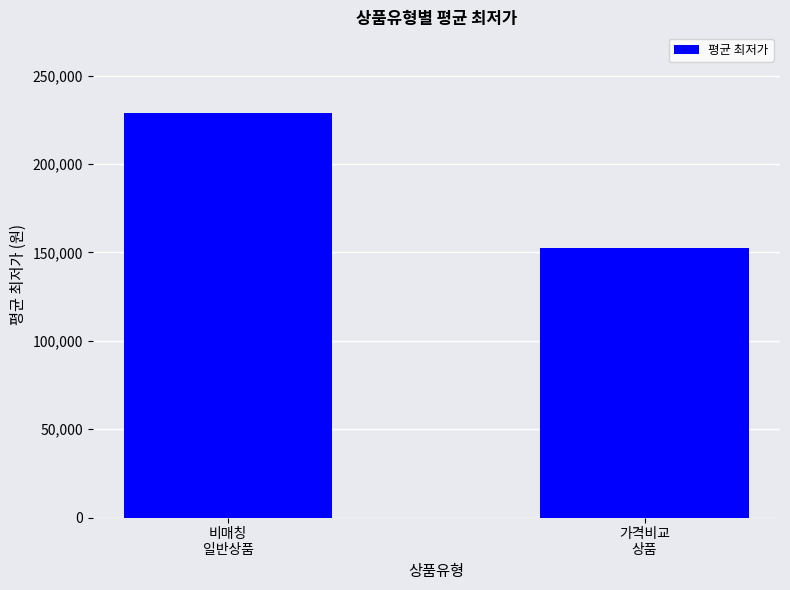

What is the change in value from 비매칭
일반상품 to 가격비교
상품?

-76177.7